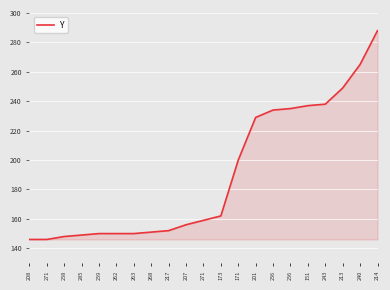

What is the ratio of the value at 214 to the value at 259?

1.9